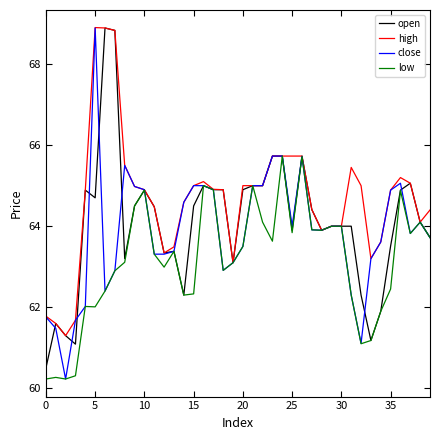

How many lines are shown in the chart?

4